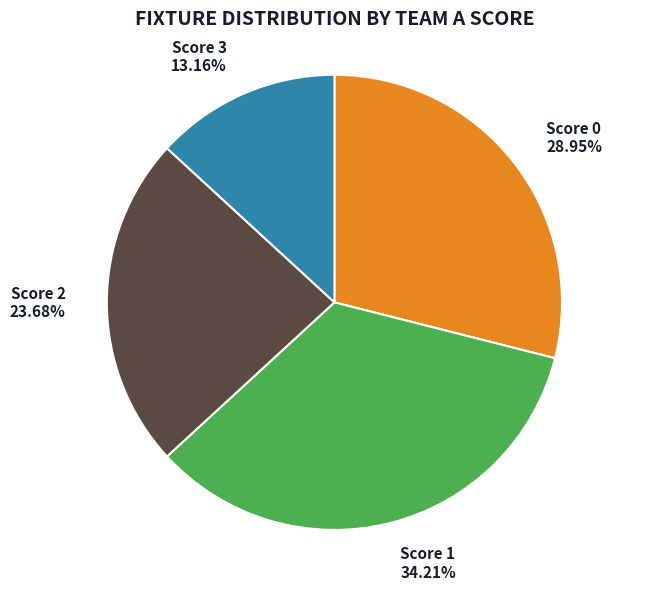

Which slice is the smallest?

Score 3